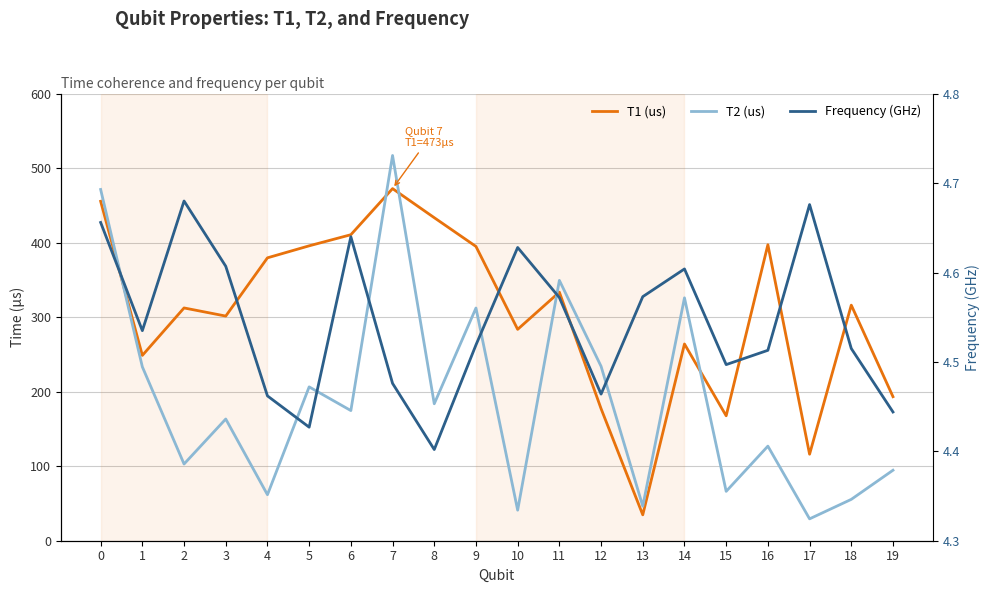

What are all the series names shown in the legend?

T1 (us), T2 (us), Frequency (GHz)